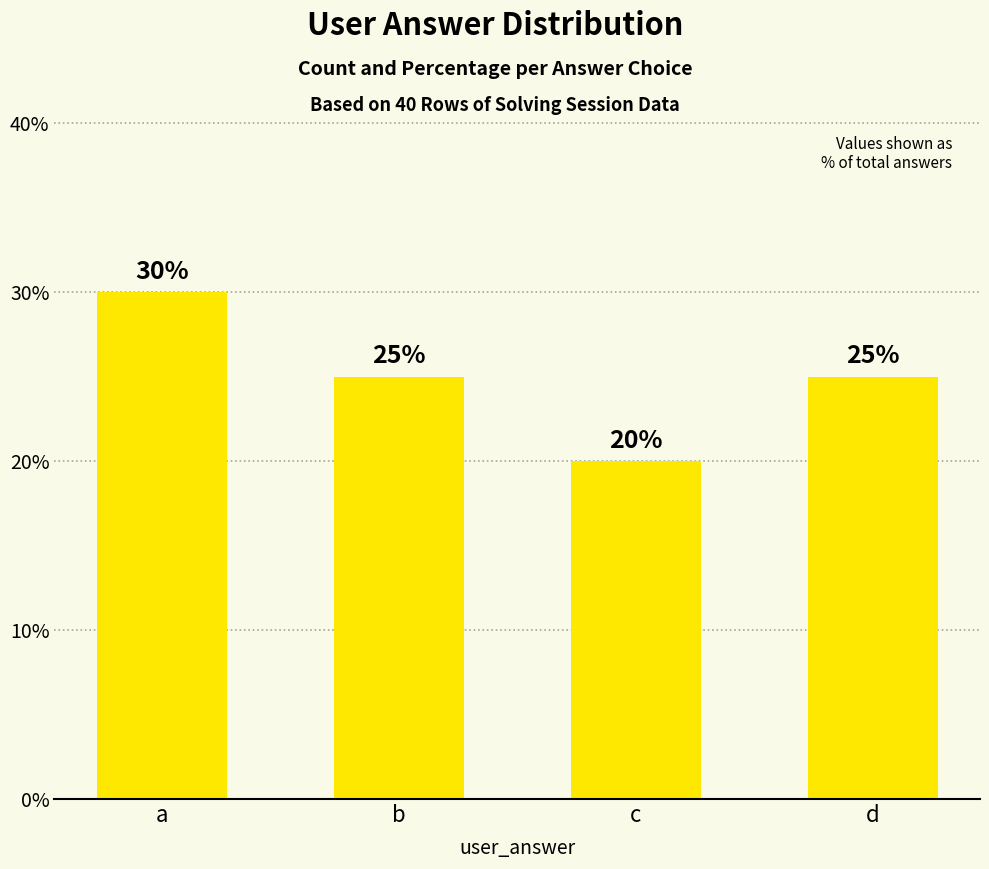

How many values are below 25?

1